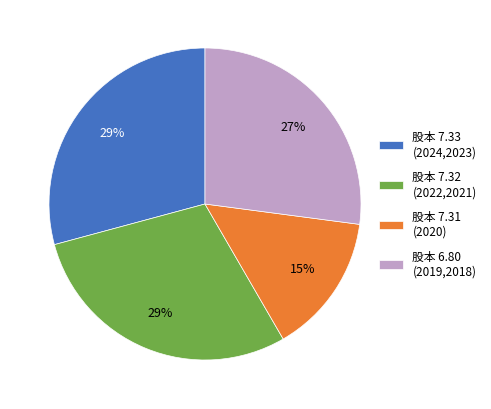

Is the sum of 股本 7.31 (2020) and 股本 7.33 (2024,2023) greater than half?

No